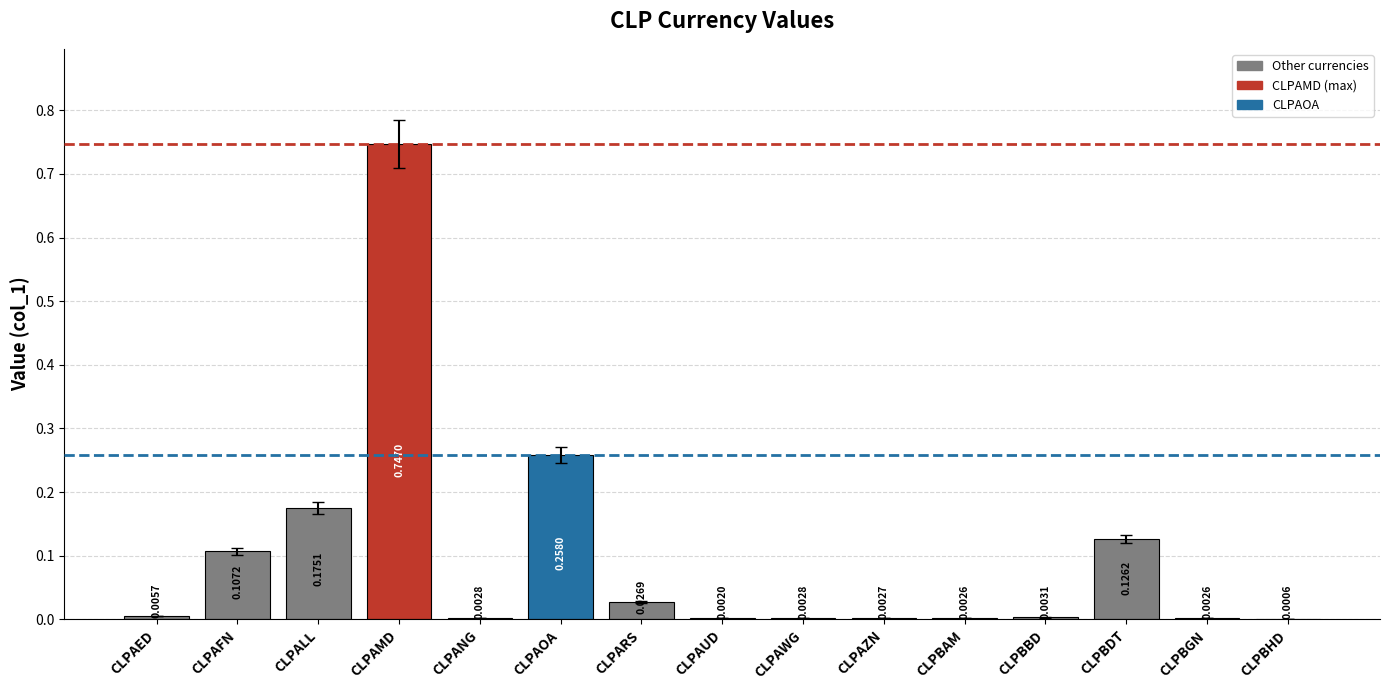

Is it true that the value at CLPAOA is 0.4?

False